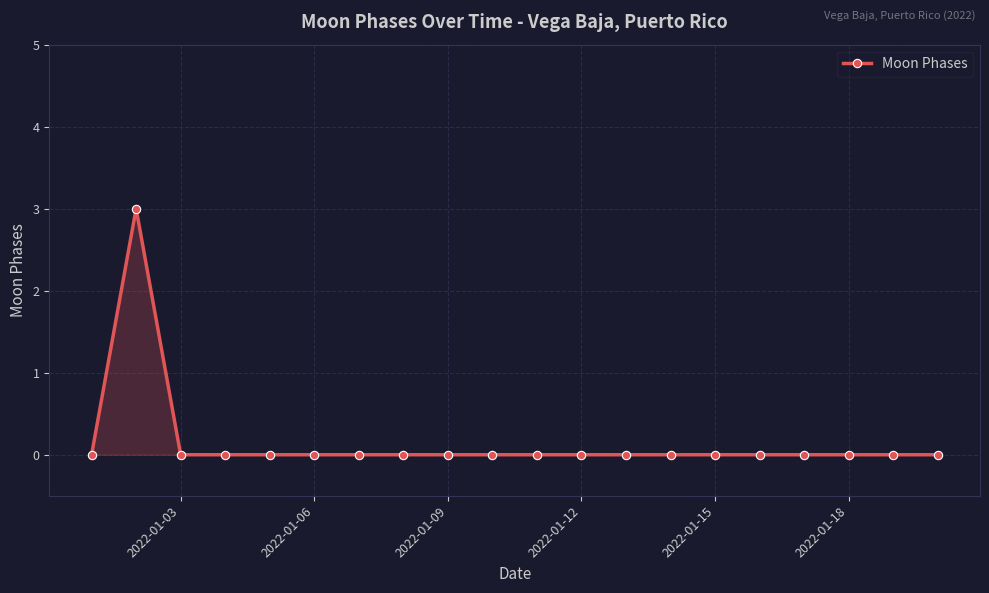

What is the sum of all values?

3